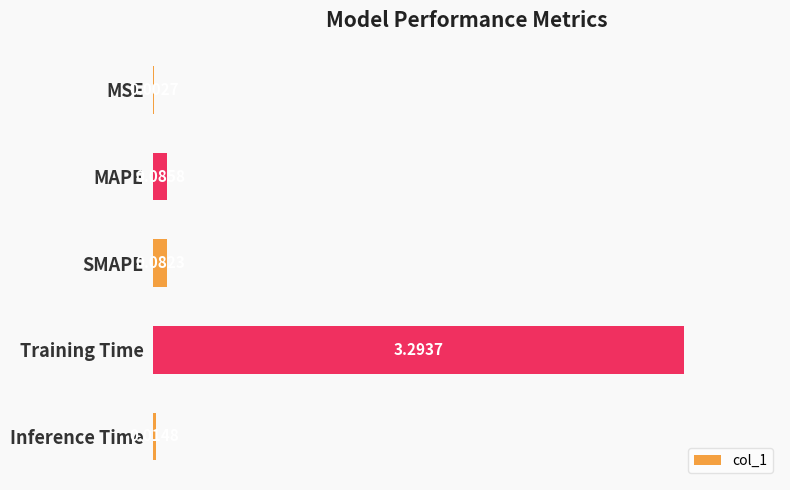

Where is the data nearest to the value 1?

MAPE